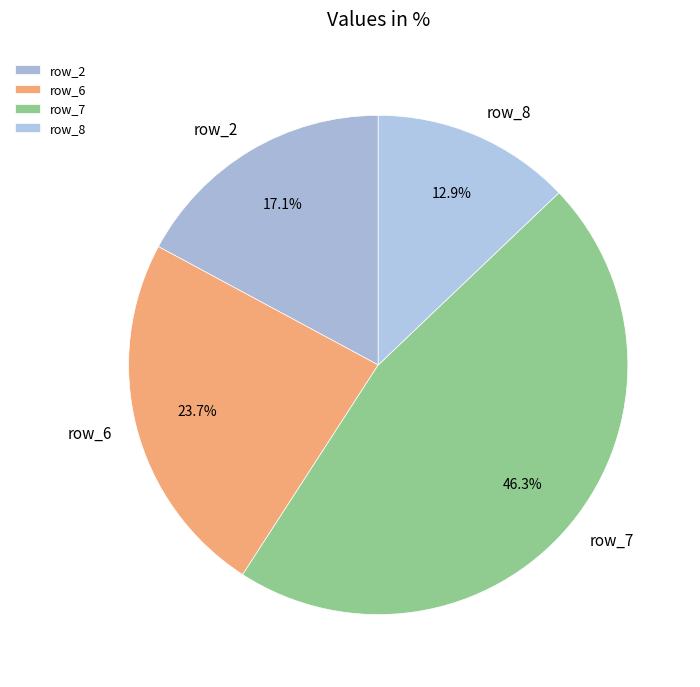

Which category has the smallest portion of the pie?

row_8